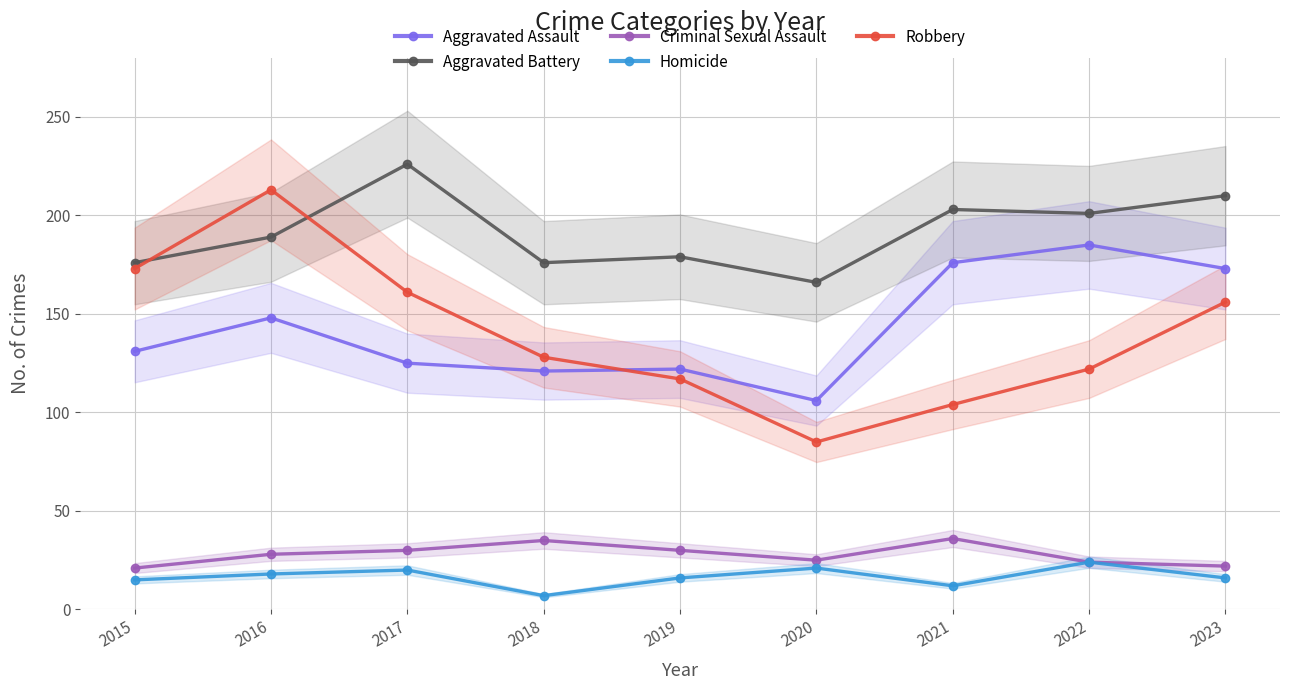

What are all the series names shown in the legend?

Aggravated Assault, Aggravated Battery, Criminal Sexual Assault, Homicide, Robbery